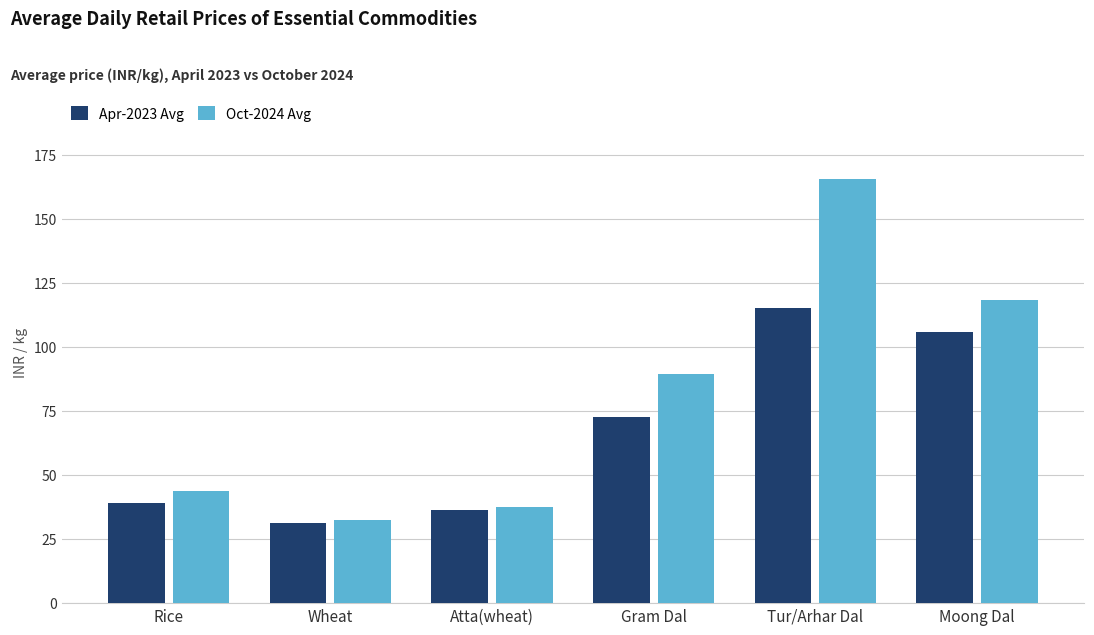

Between Wheat and Moong Dal, which series saw the biggest shift?

Oct-2024 Avg